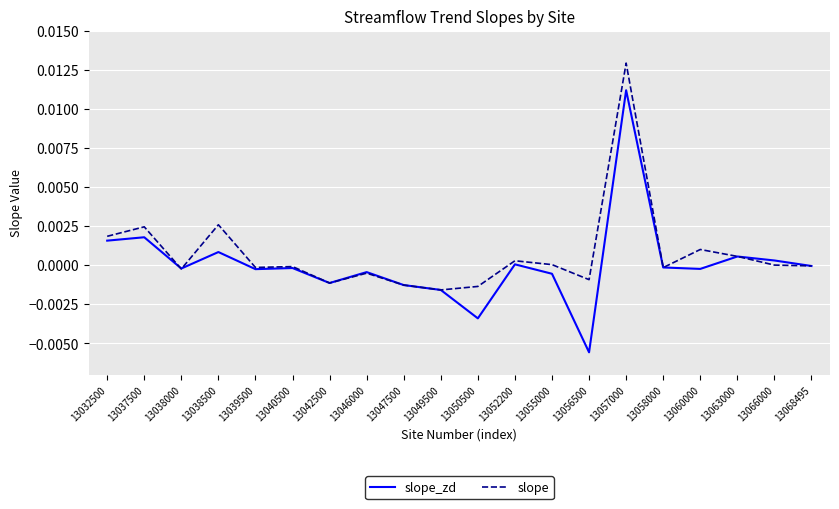

True or false: slope has a value of 0.0 at 13057000.

True